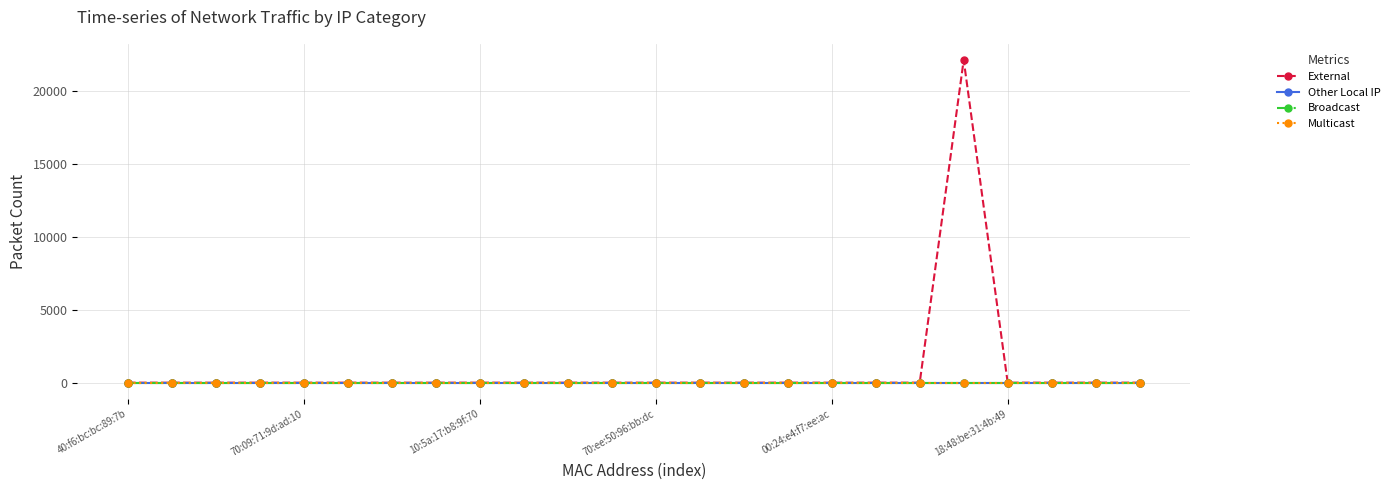

At how many categories does at least one series exceed 10577?

1